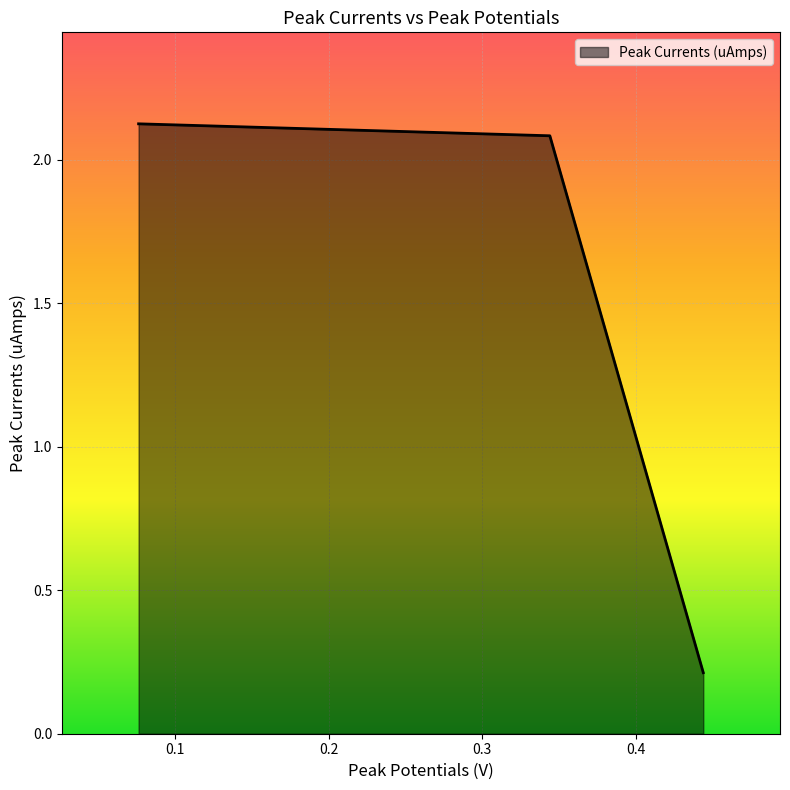

Does the chart display data point markers on the line(s)?

No